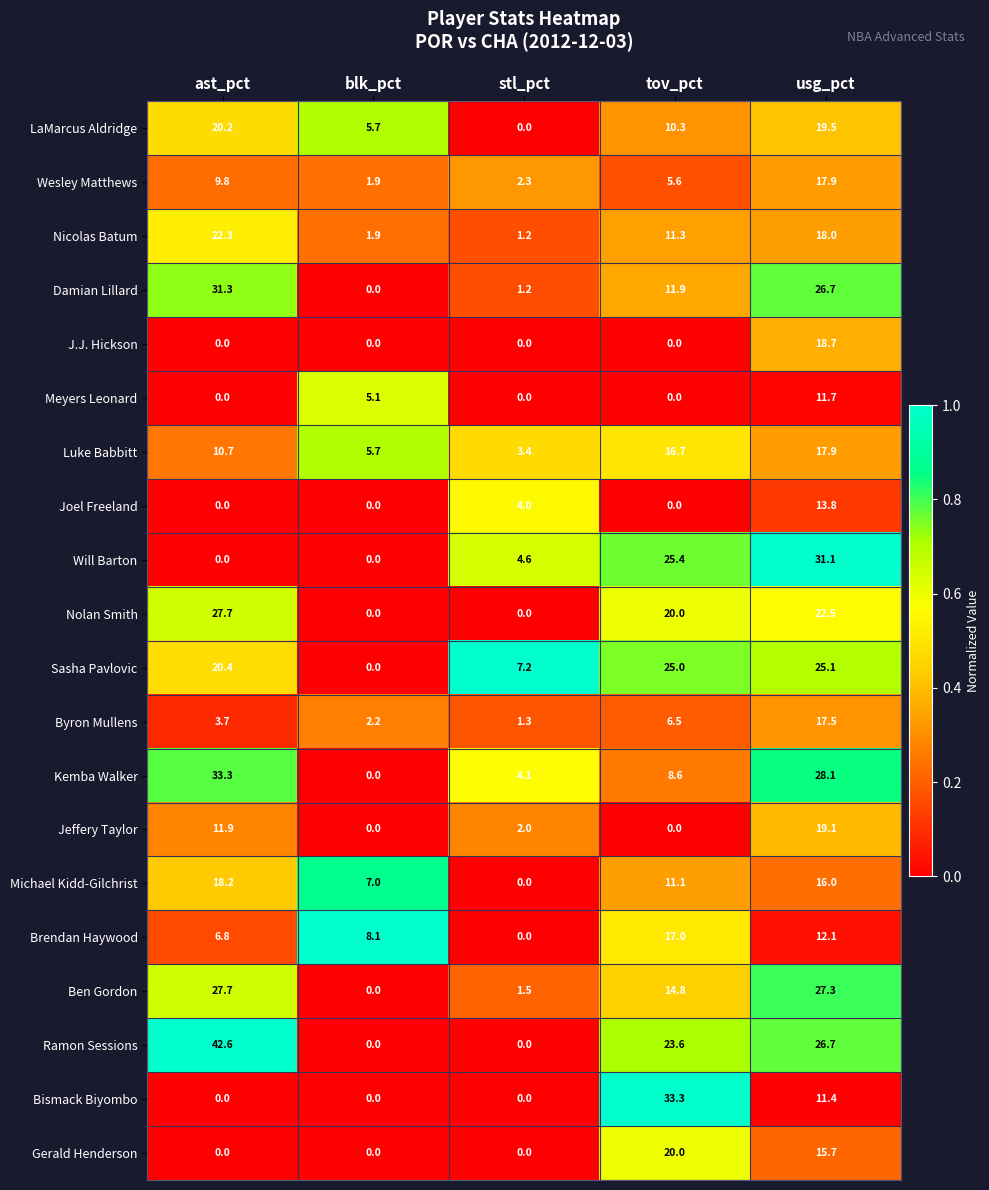

Is it true that Meyers Leonard equals 5.2 at usg_pct?

False